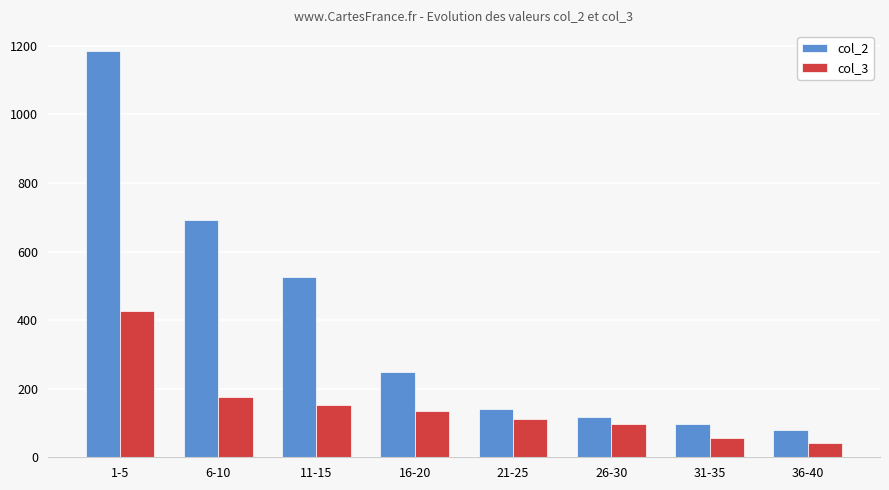

How many bars are there in total?

16